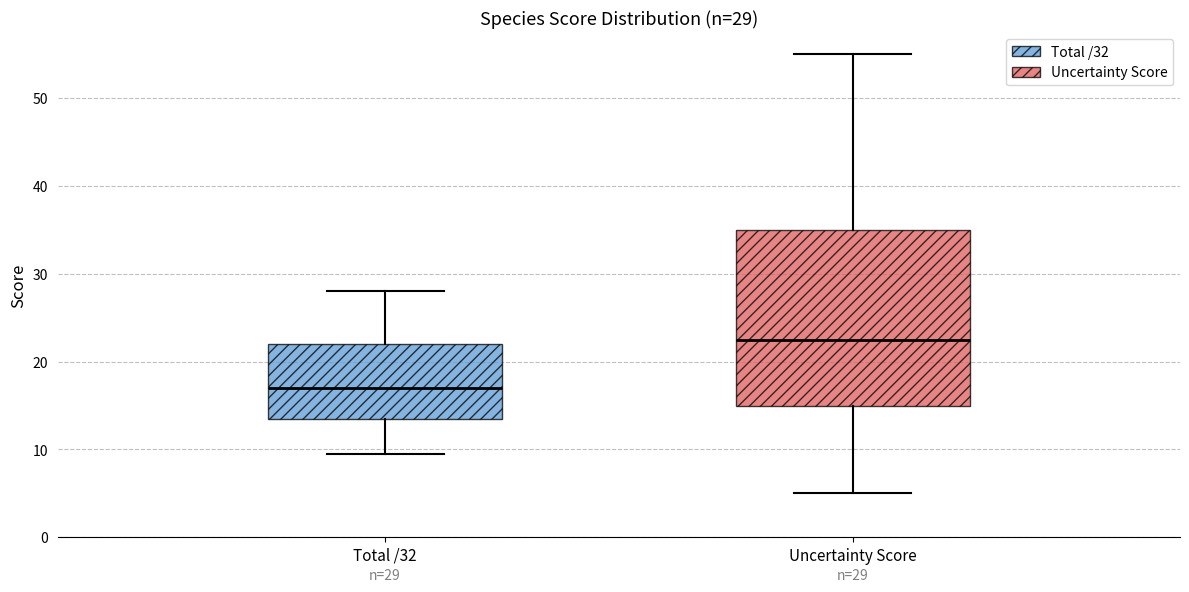

Which box's median line is the highest?

Uncertainty Score